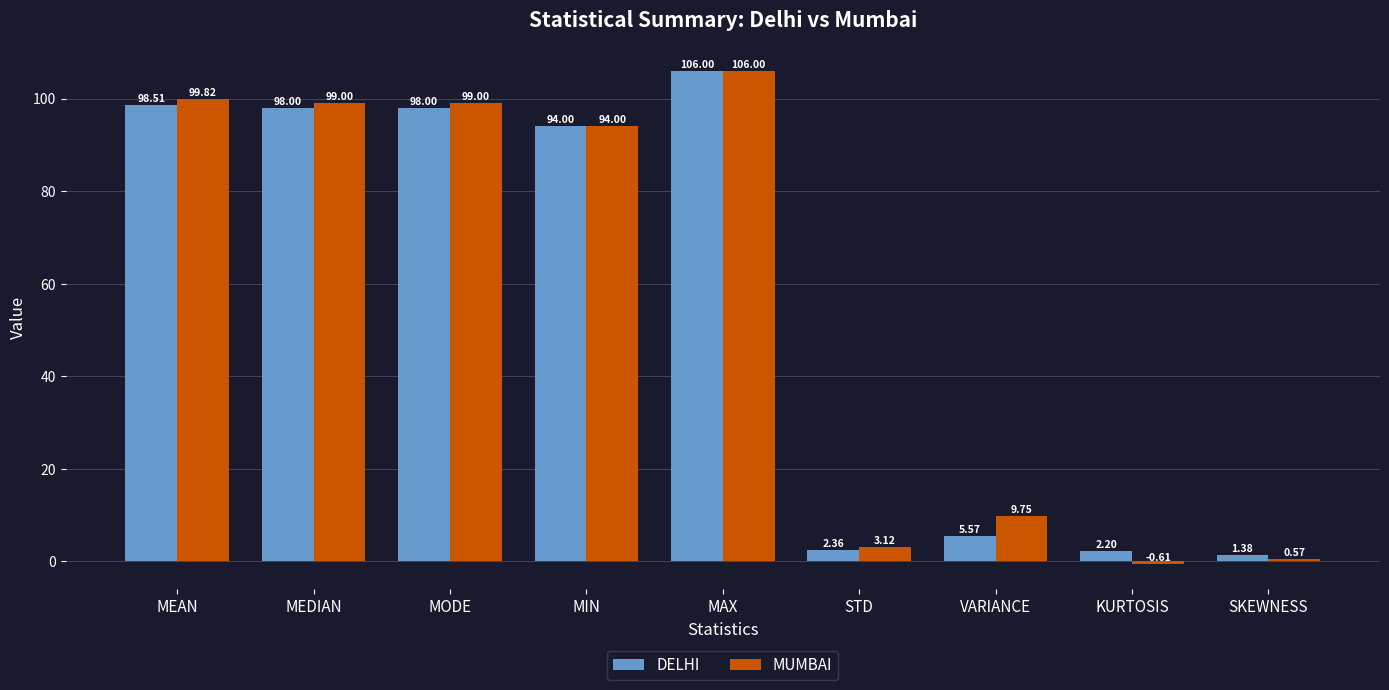

How many bars are there in each group?

2